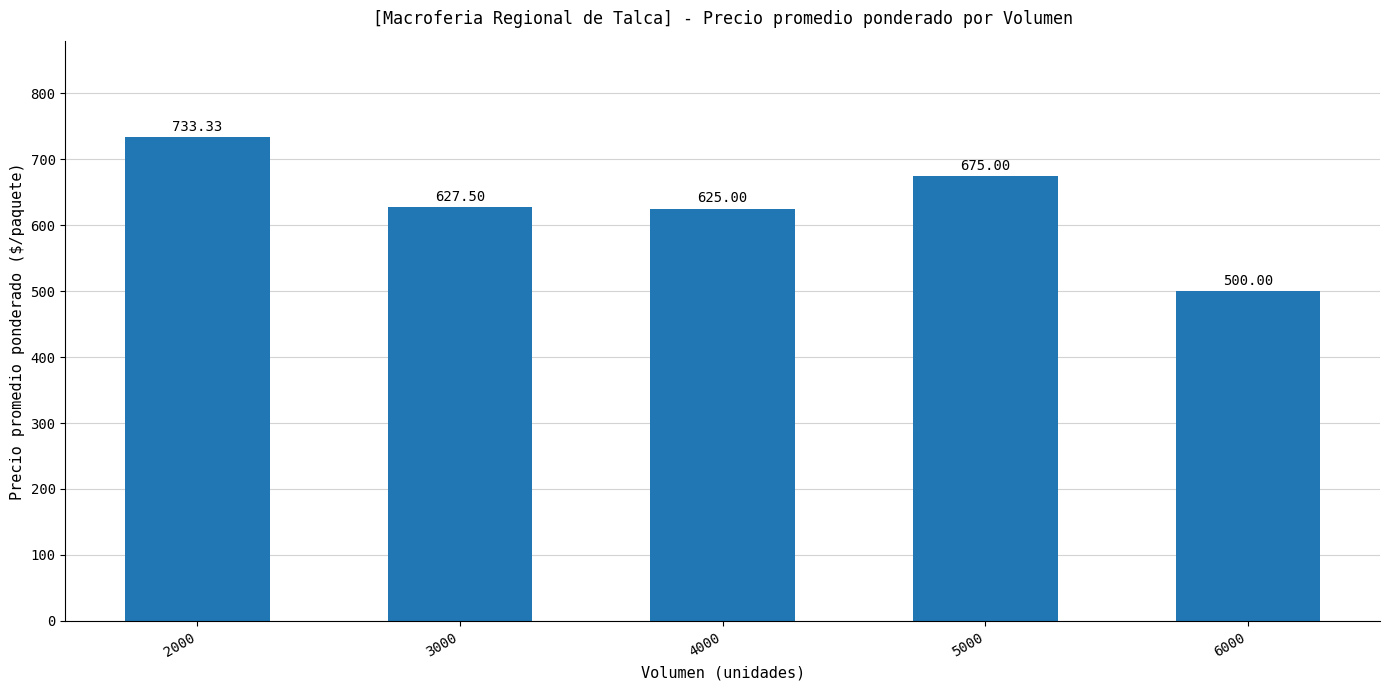

Which category has the lowest value across all series?

6000